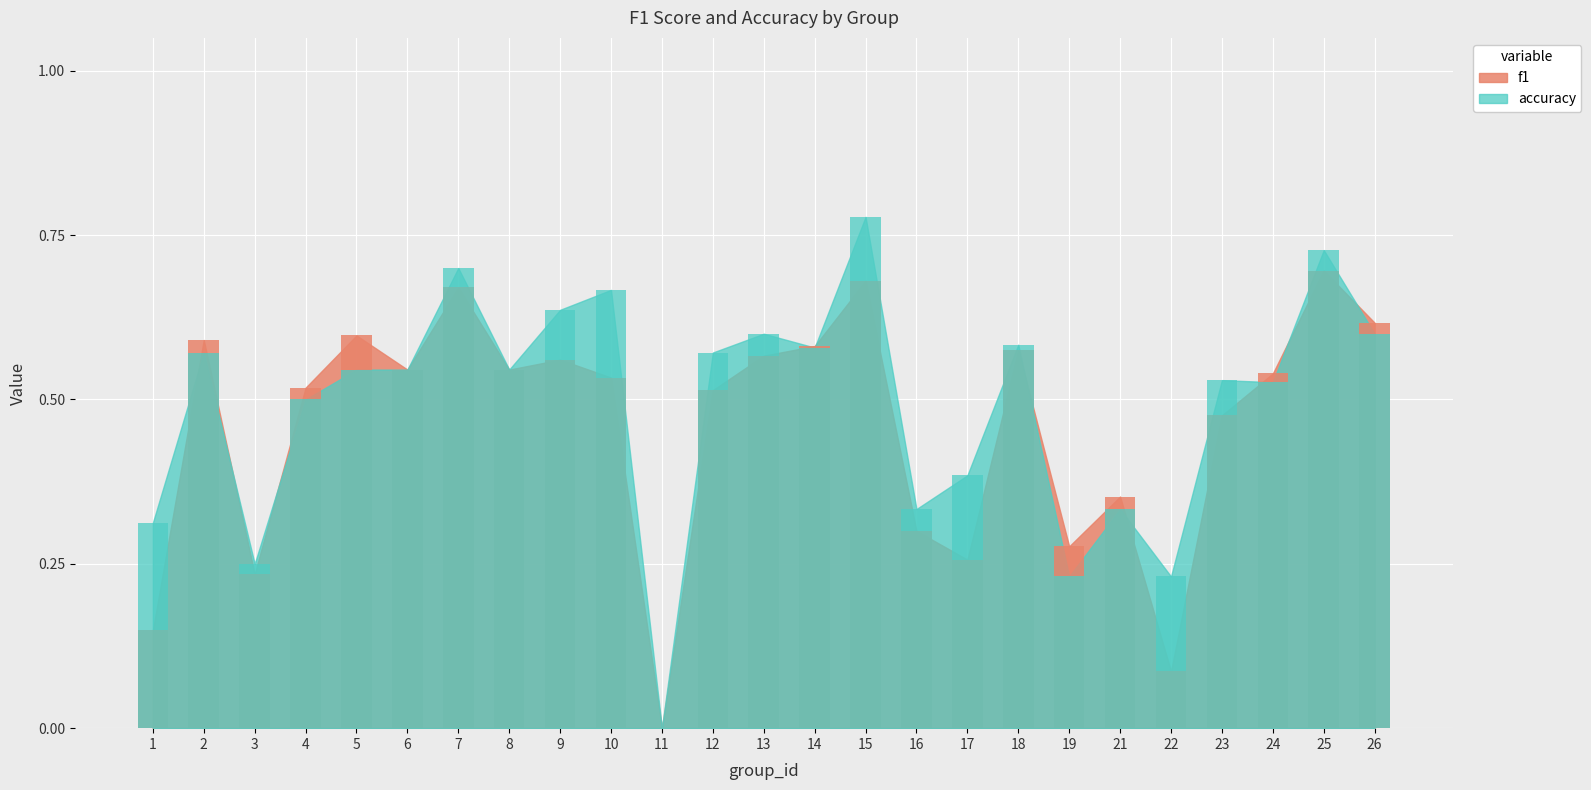

At how many categories does at least one series exceed 0?

24